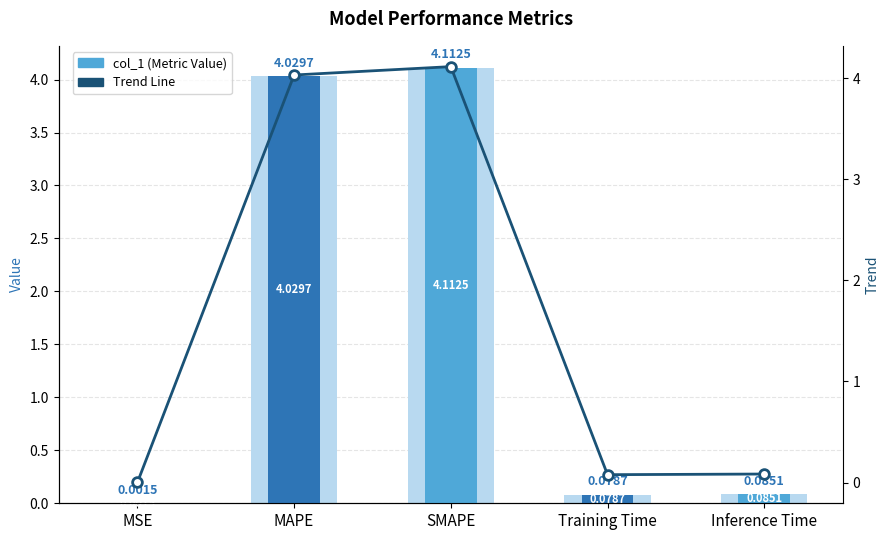

What is the value of the 5th bar from the left?

0.1